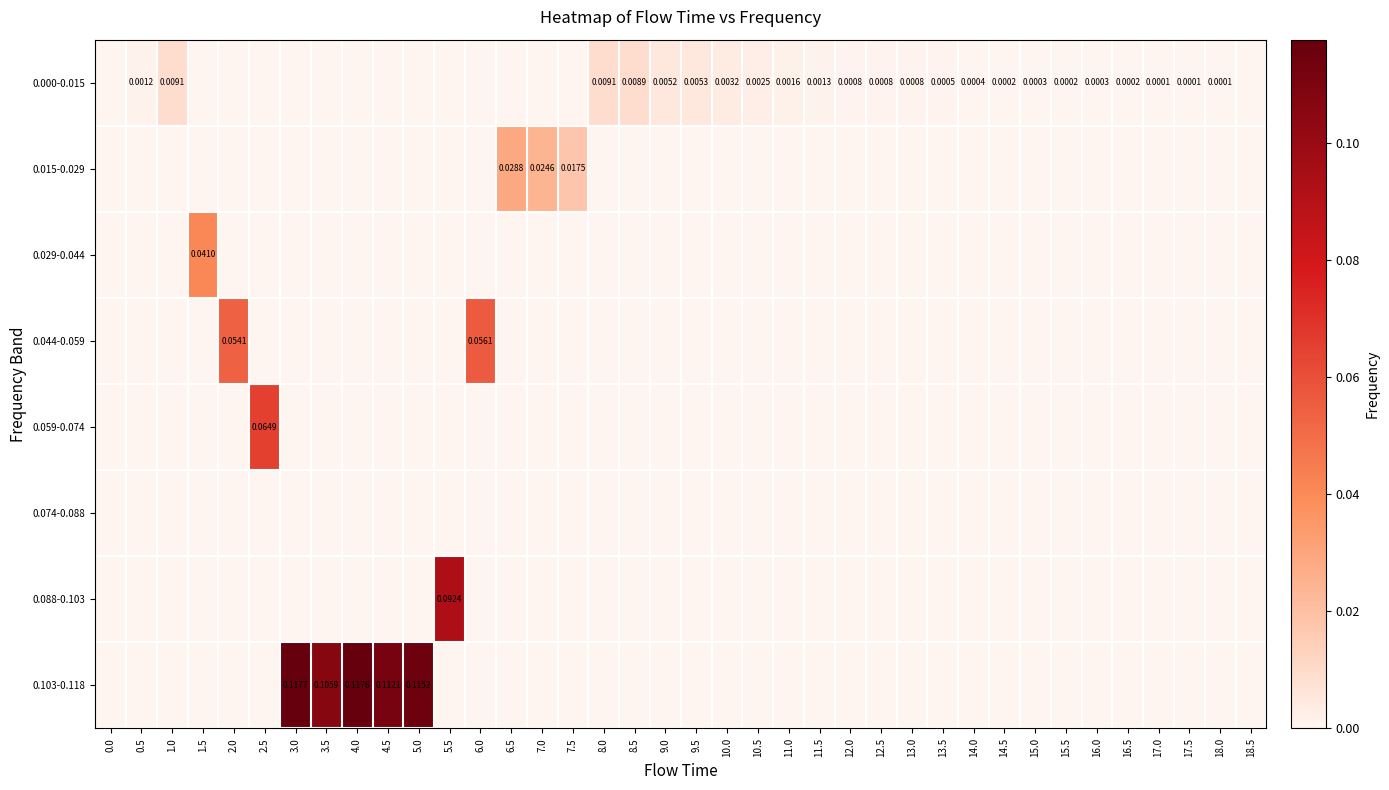

Which series has the largest total across all categories?

0.103-0.118